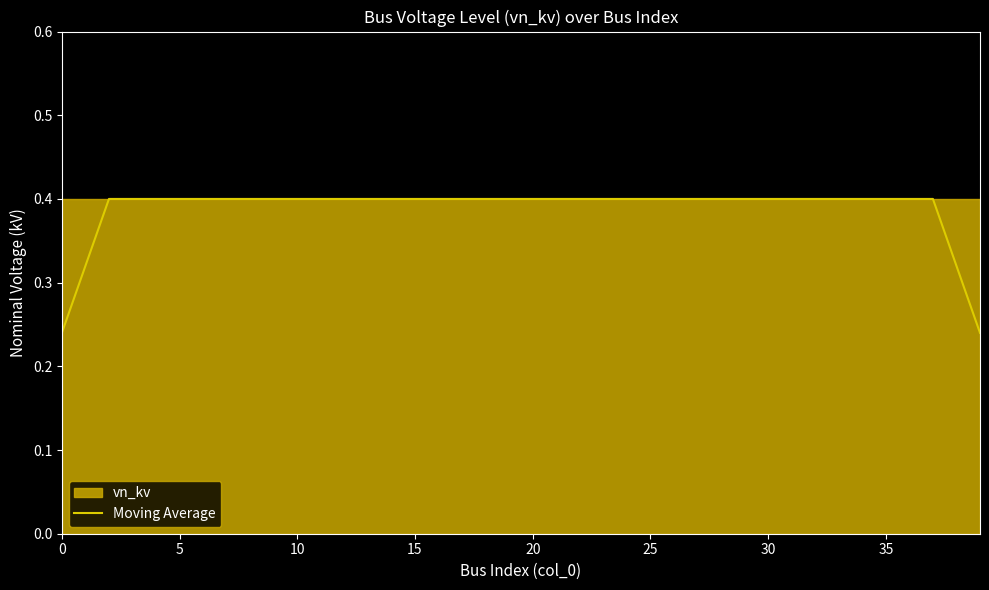

How many data points does each series have?

40